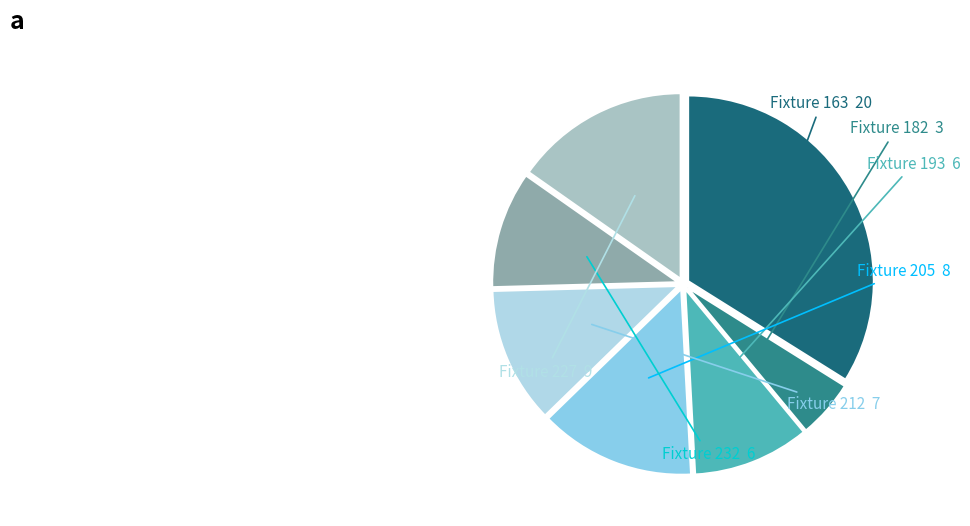

Is there a majority slice in this chart?

No